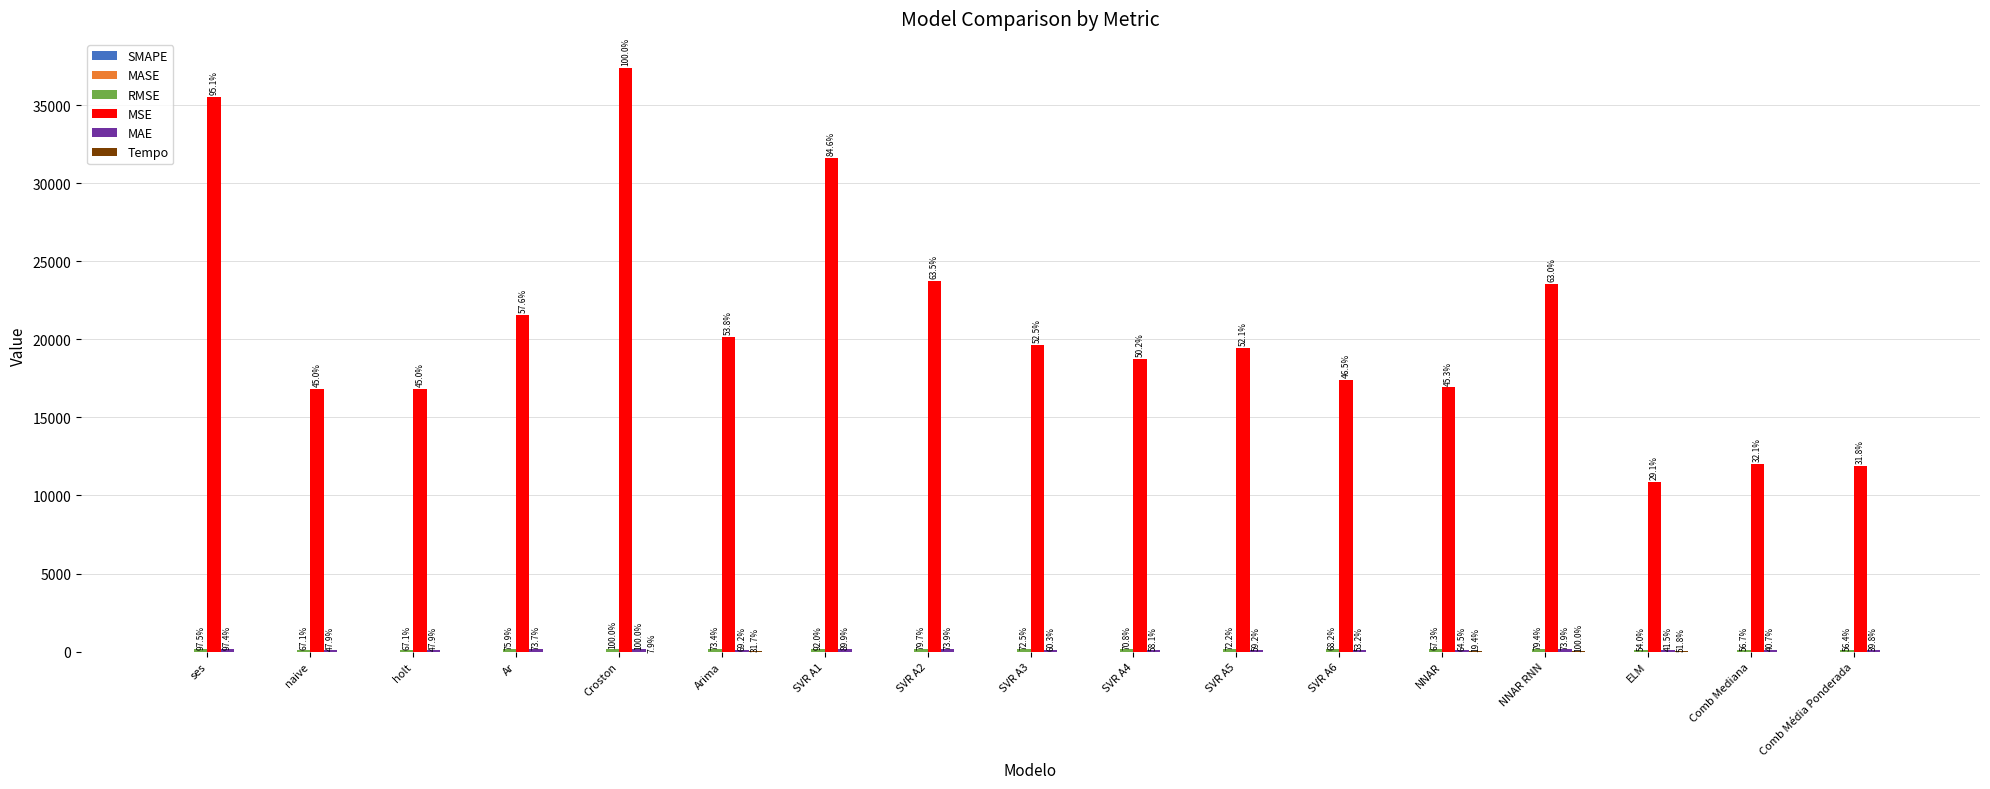

Are the bars horizontal?

No